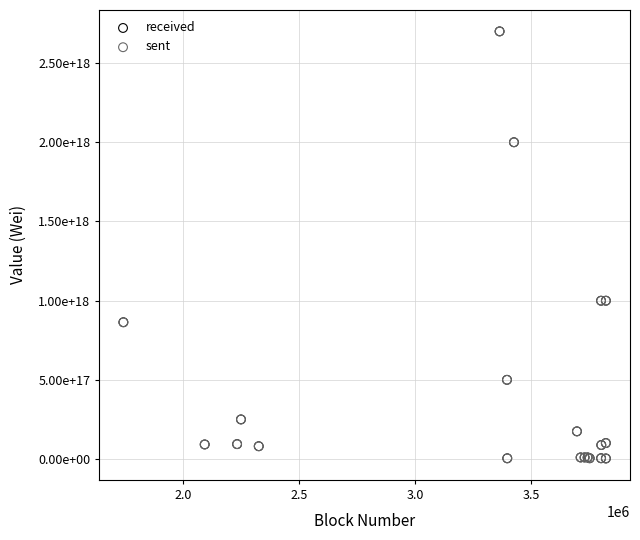

What are all the series names shown in the legend?

received, sent